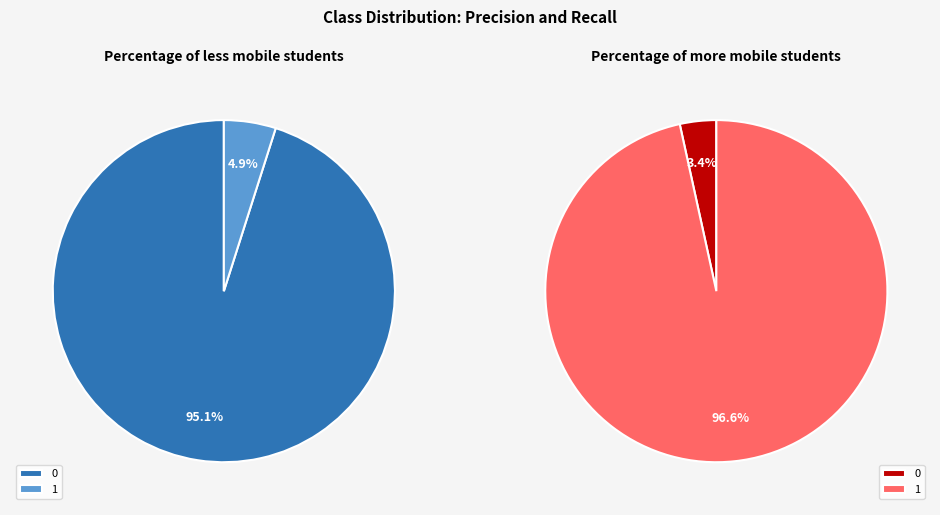

Which slice is the smallest?

1